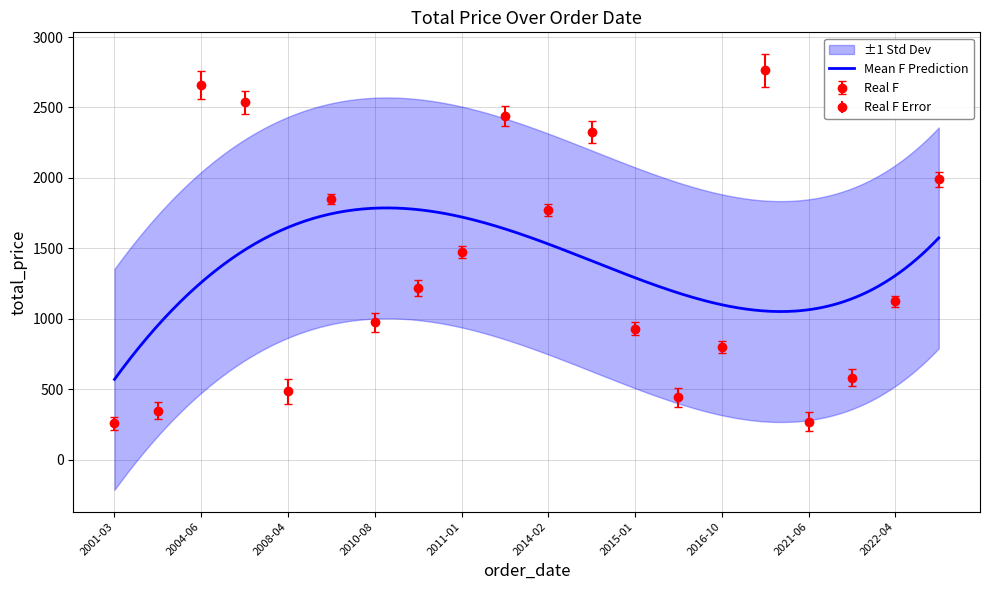

What is the difference between the values at 2004-06-11 and 2010-11-18?

1439.7